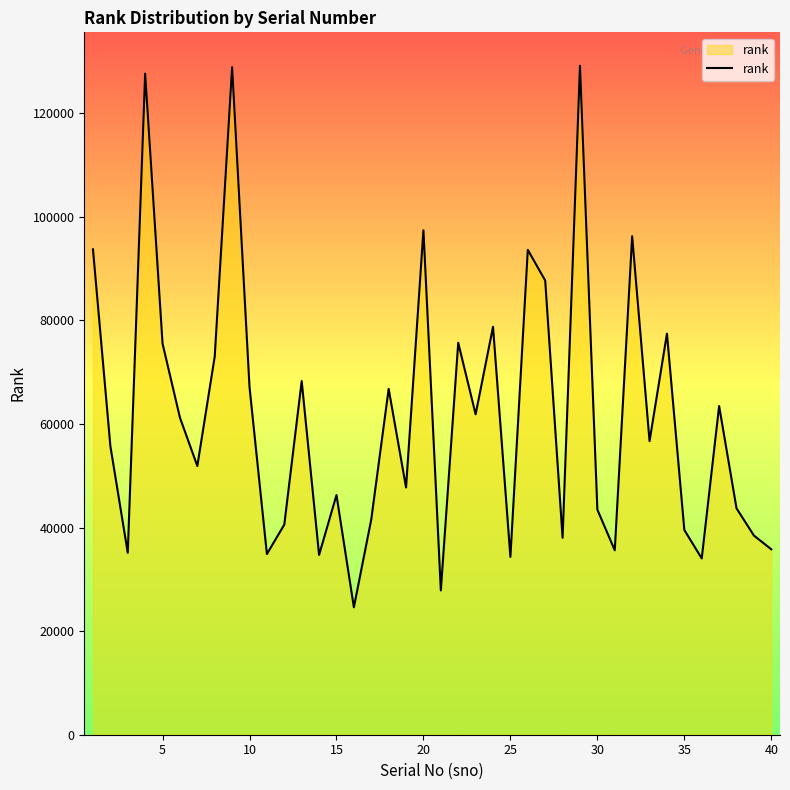

True or false: there are more than 0 points higher than both neighbors.

True